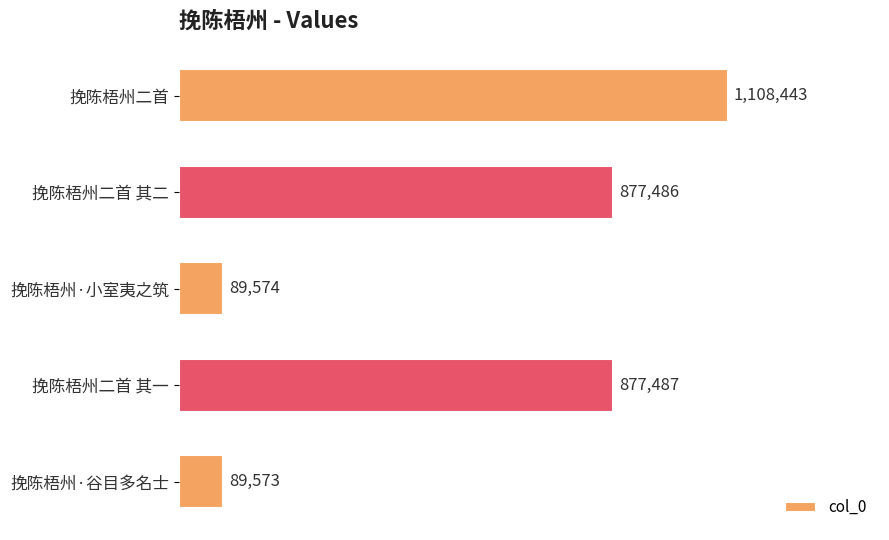

What is the difference between the second highest and minimum values?

787914